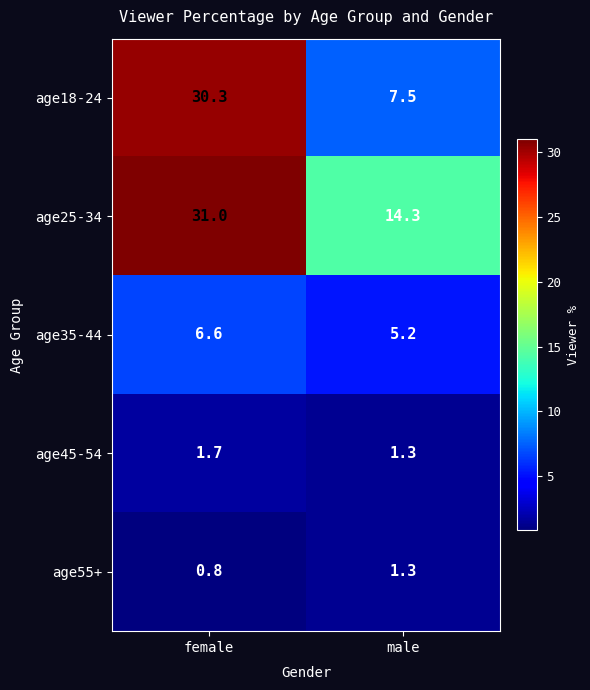

At which category does the chart reach its peak across all series?

female